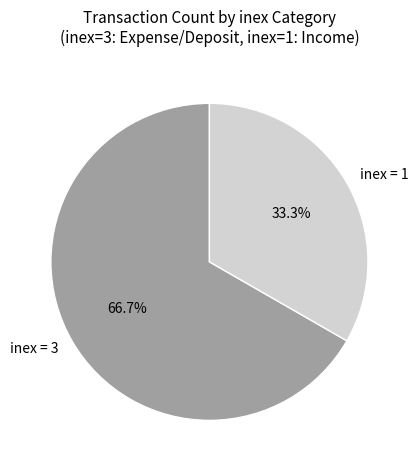

What percentage is NOT represented by inex = 1?

66.7%